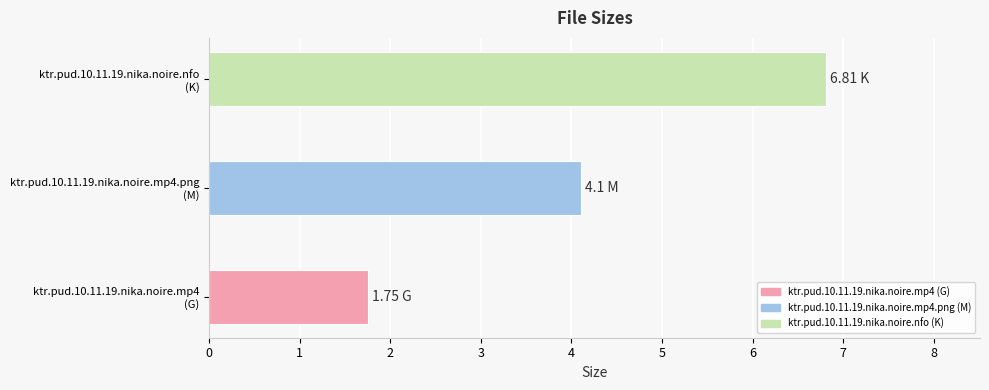

What is the average value?

4.2